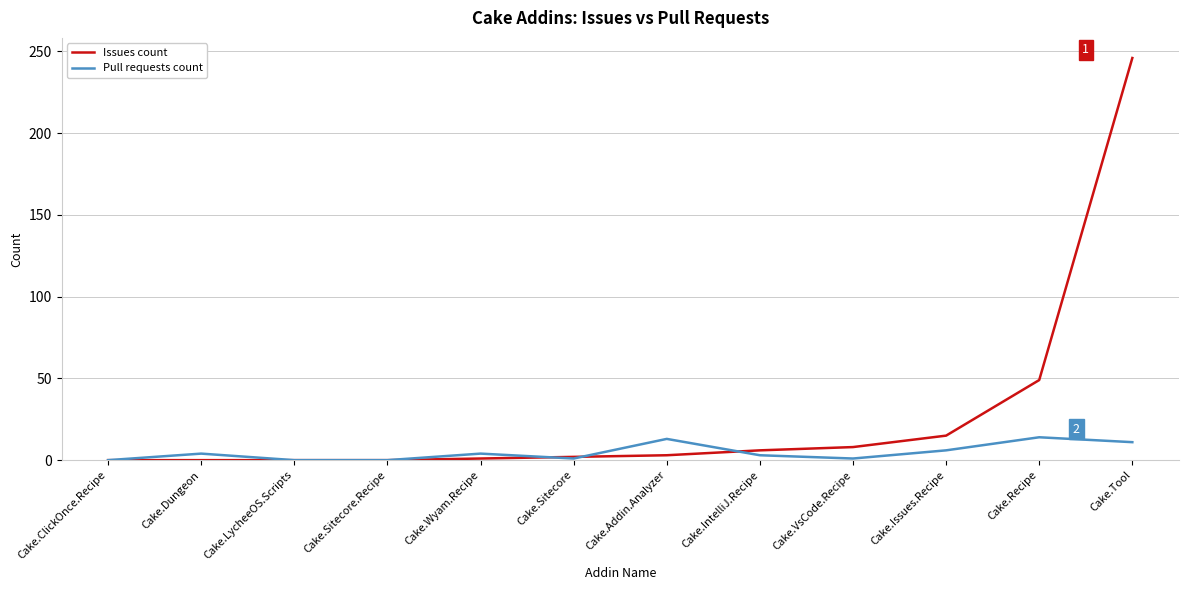

True or false: Issues count has a value of 69 at Cake.Recipe.

False